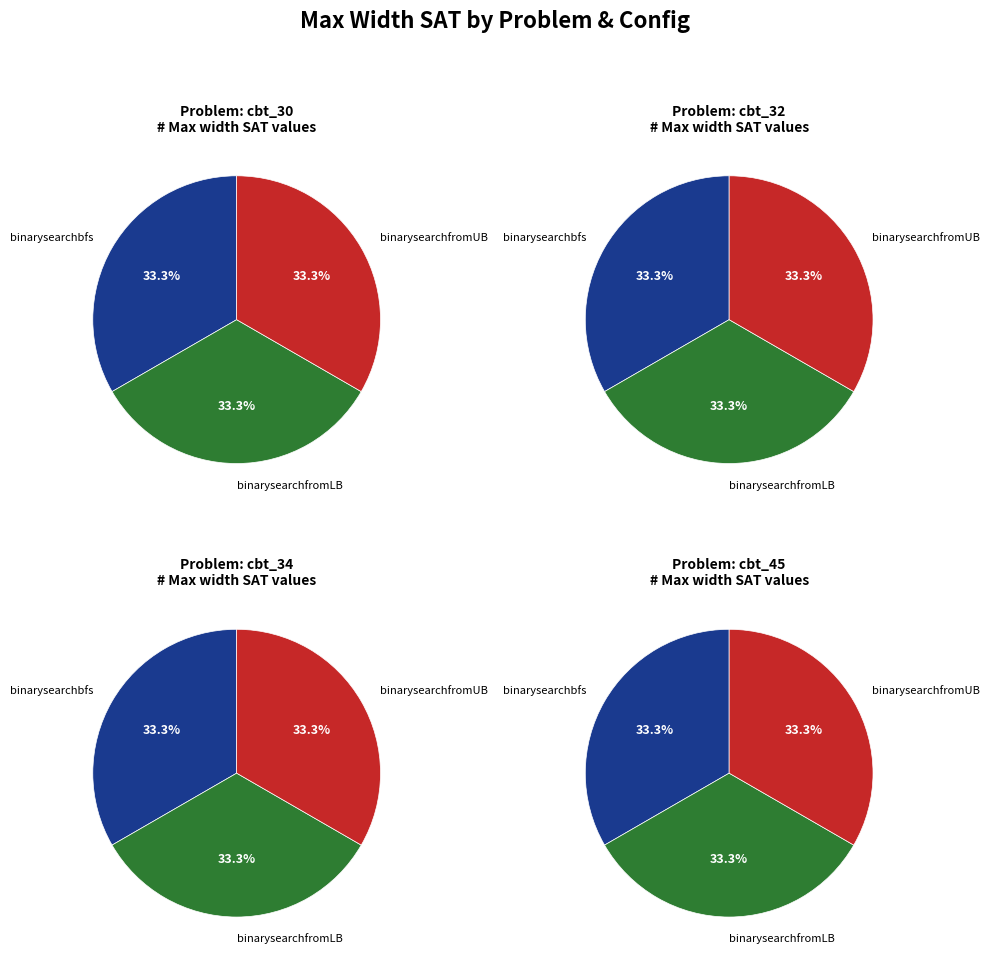

The binarysearchbfs_highestdegree_4workers_34 slice represents 23% of the pie. True or false?

False